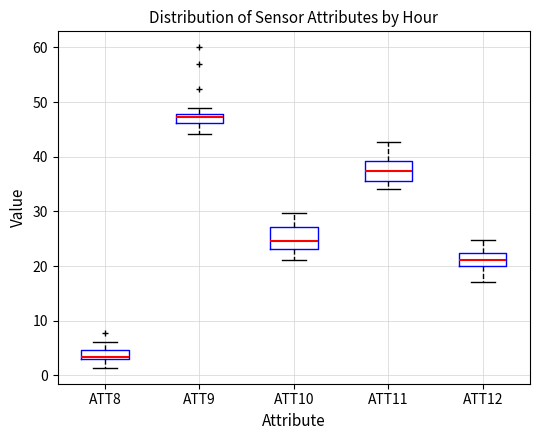

Reading left to right, read every box against the y-axis: the position of its median line, the range the box covers, and the ends of its whiskers. The values are not printed on the chart, so give them approximately, as read against the axis.

ATT8: median 3 (just above the box's lower edge), box 3 to 5, whiskers 1 to 6
ATT9: median 47, box 46 to 48, whiskers 44 to 49
ATT10: median 25, box 23 to 27, whiskers 21 to 30
ATT11: median 37, box 36 to 39, whiskers 34 to 43
ATT12: median 21, box 20 to 22, whiskers 17 to 25